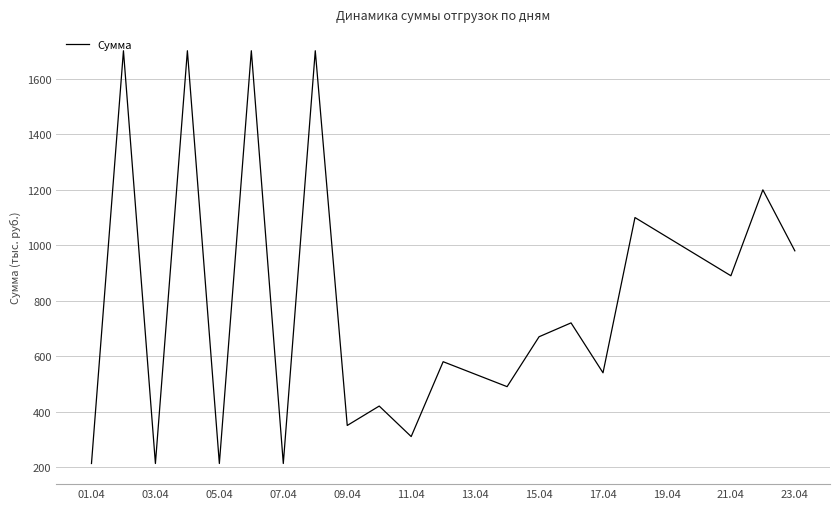

What is the greatest value displayed?

1701.7